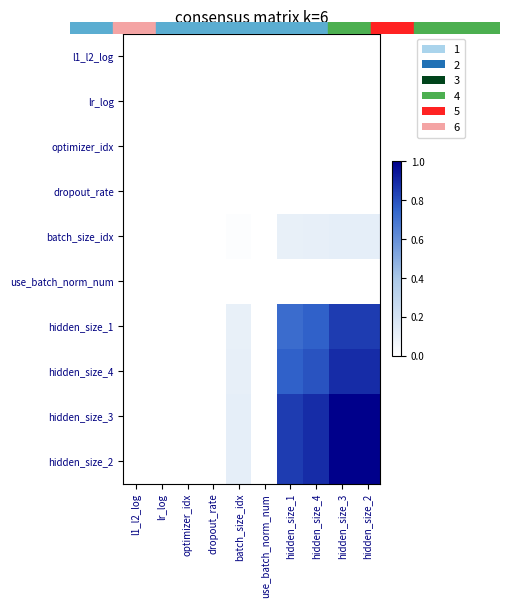

At which category is the sum across all series the highest?

hidden_size_3